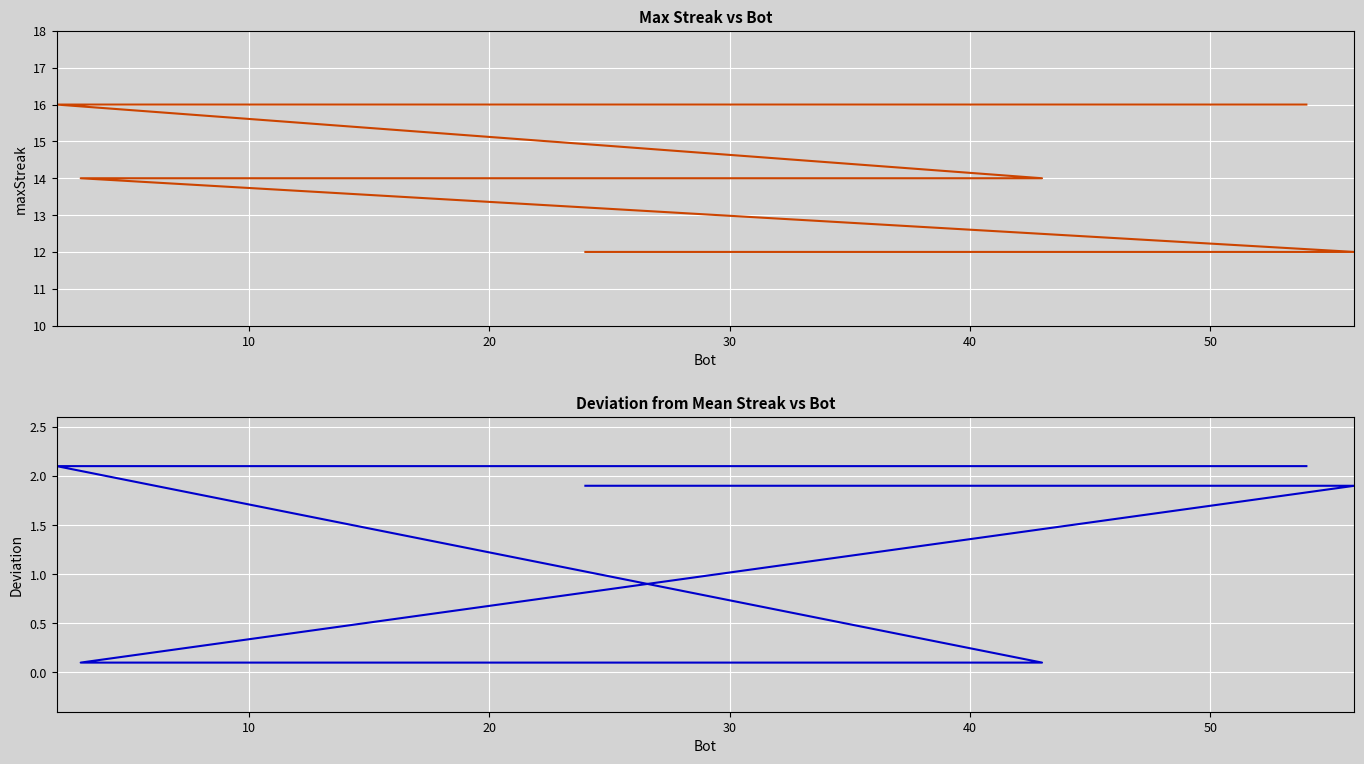

What are all the series names shown in the legend?

maxStreak, deviation from mean